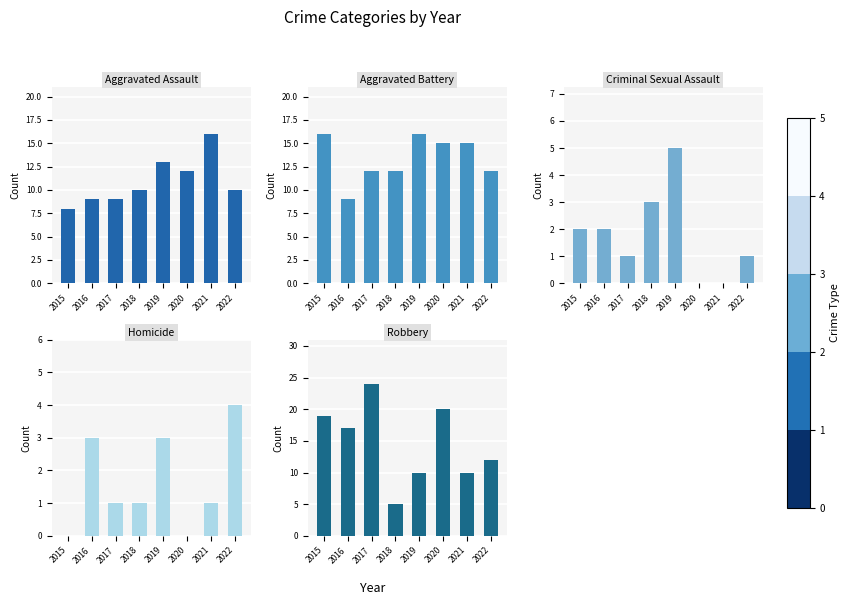

What is the value of the Aggravated Battery bar at the 5th from the left?

16